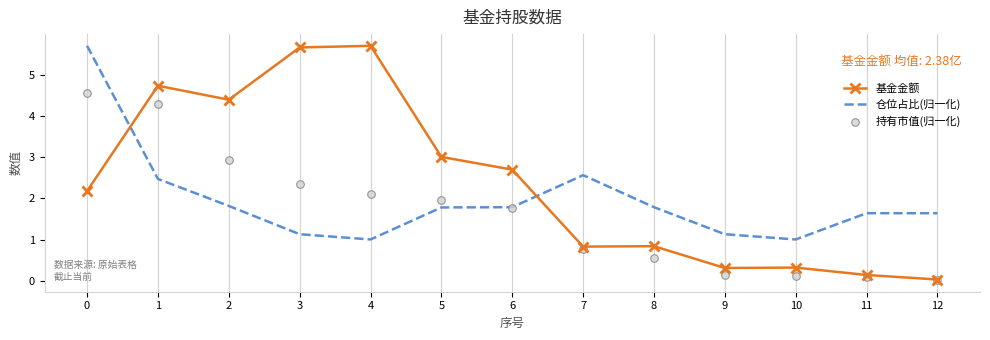

Which series reaches the maximum Y coordinate?

基金金额